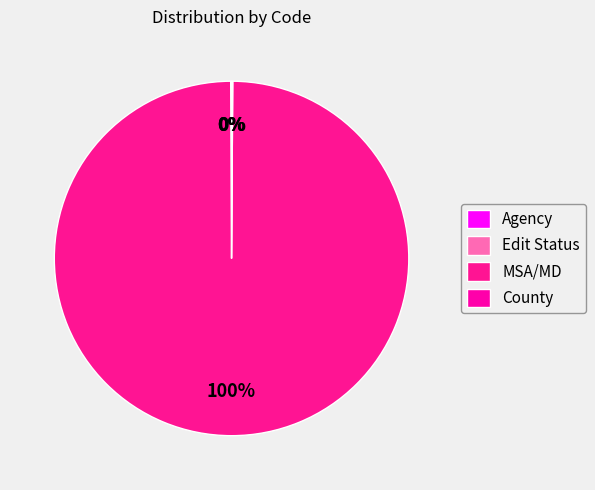

To the nearest percent, what is the average slice percentage?

25%